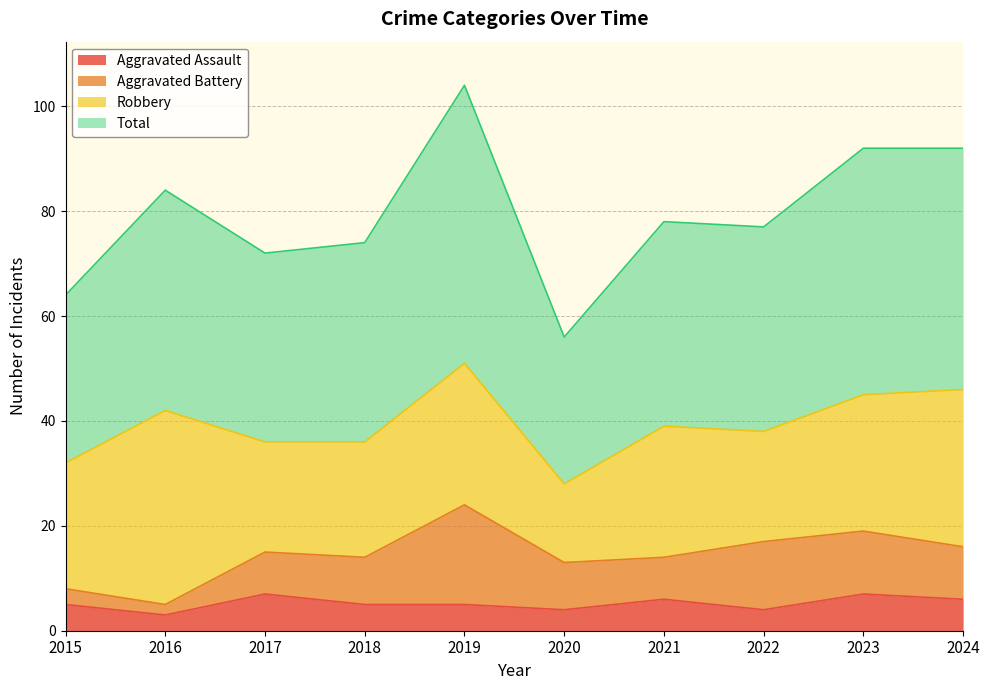

List the labels in order of Aggravated Assault value, smallest first.

2016, 2020, 2022, 2015, 2018, 2019, 2021, 2024, 2017, 2023